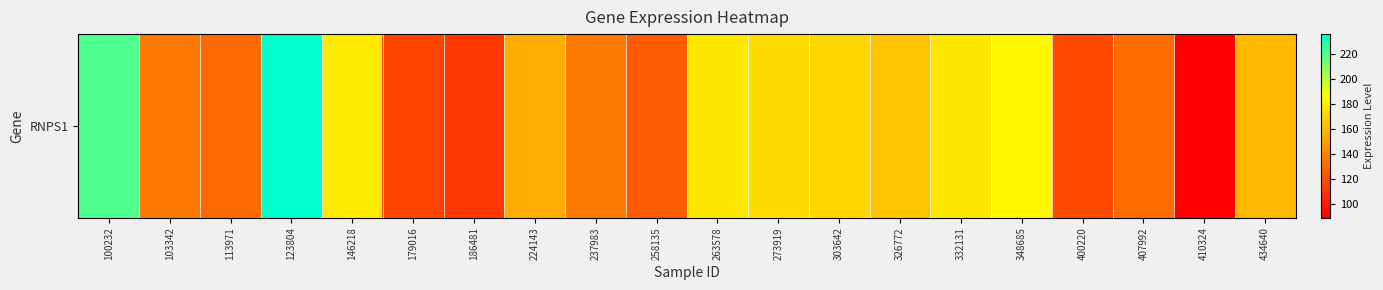

What is the approximate value at 263578?

178.8